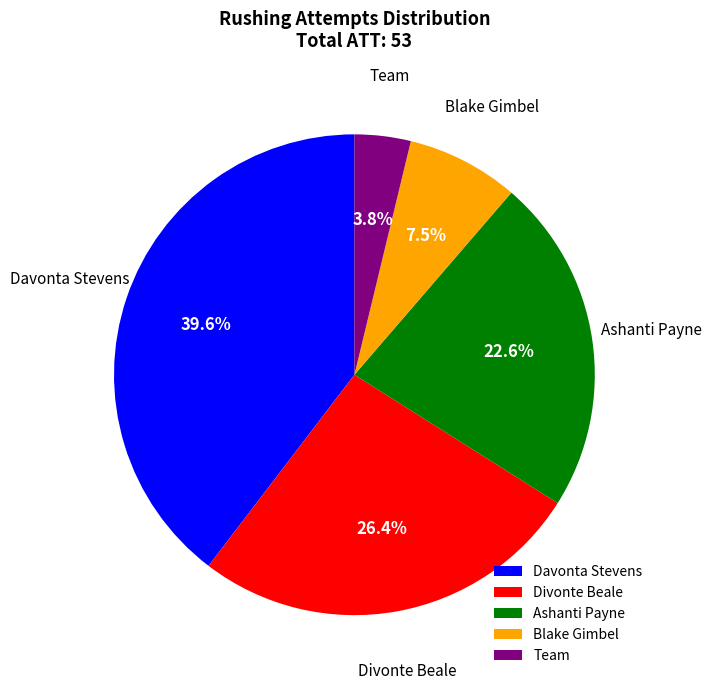

Count the number of slices in the pie.

5